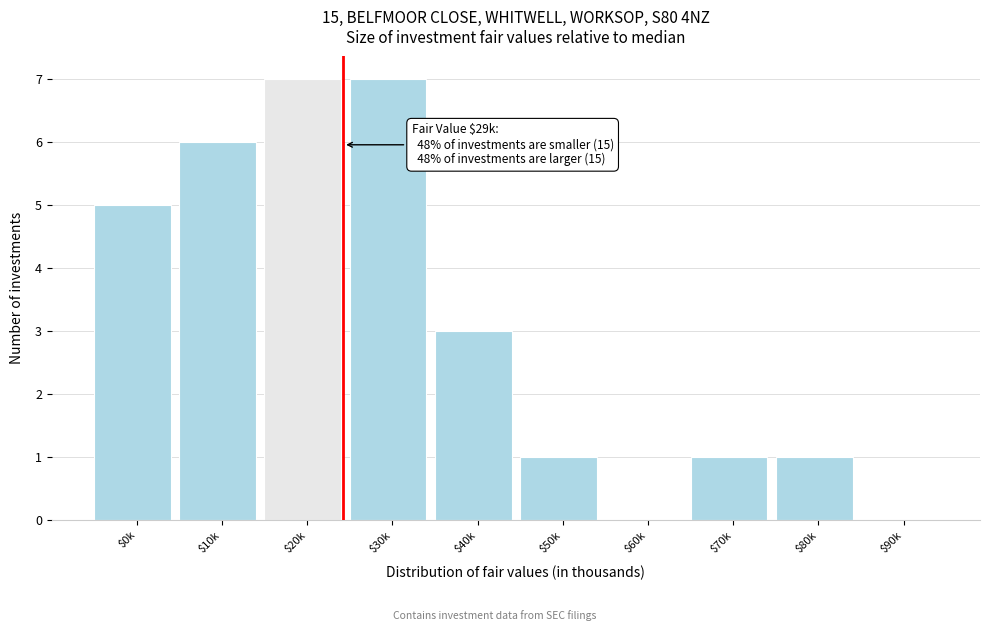

Is it true that the value at $60k is 3?

False